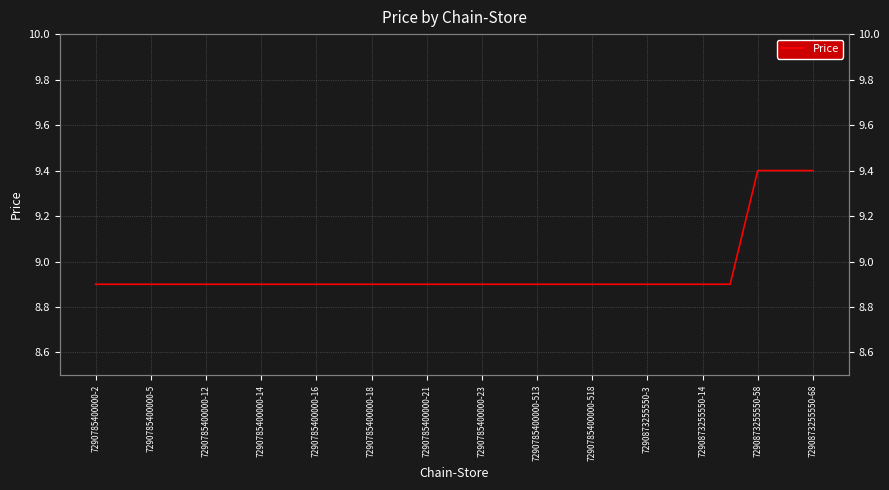

Where is the data nearest to the value 9?

7290785400000-2